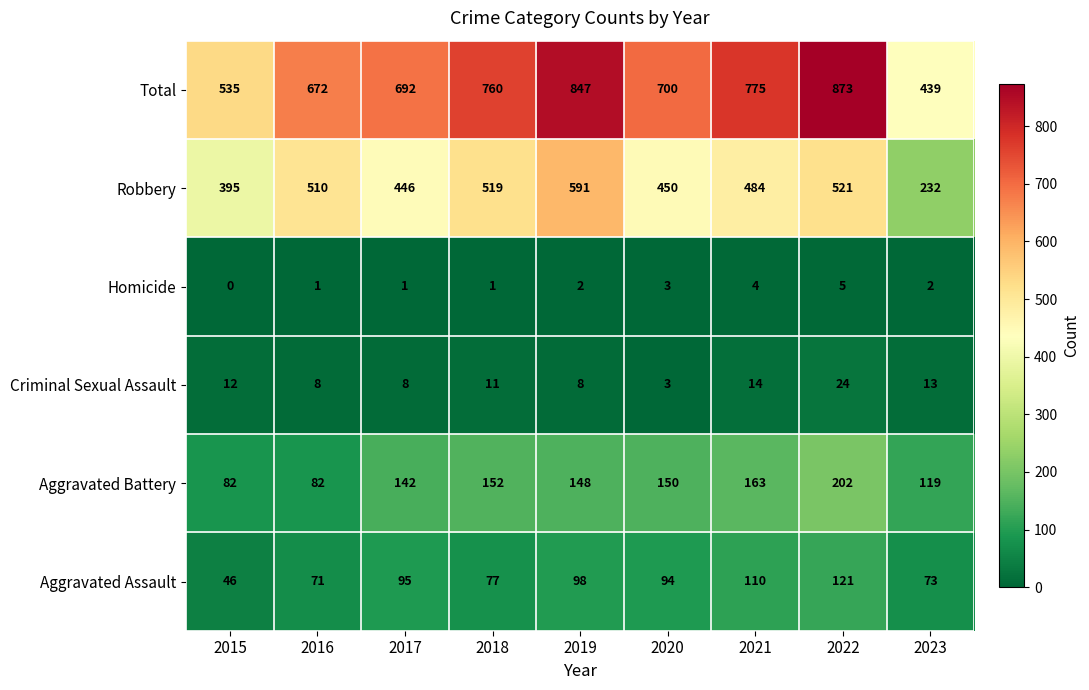

What is the difference between the Total values at 2022 and 2021?

98